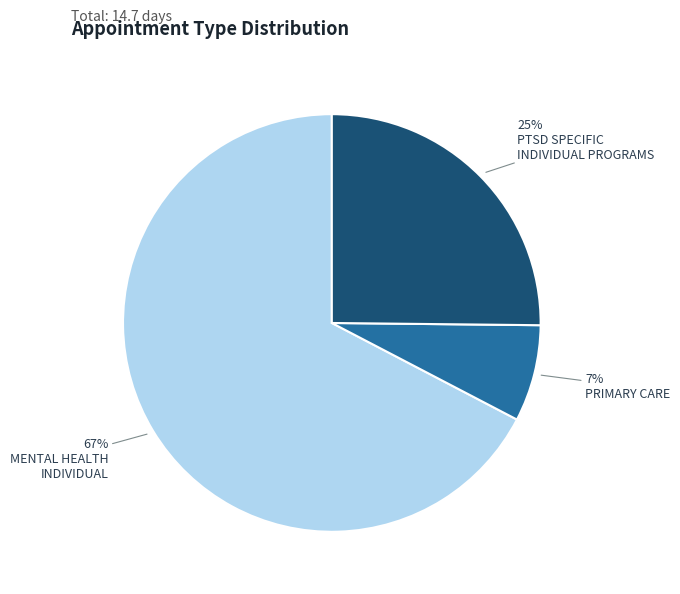

To the nearest percent, what is the average slice percentage?

33%